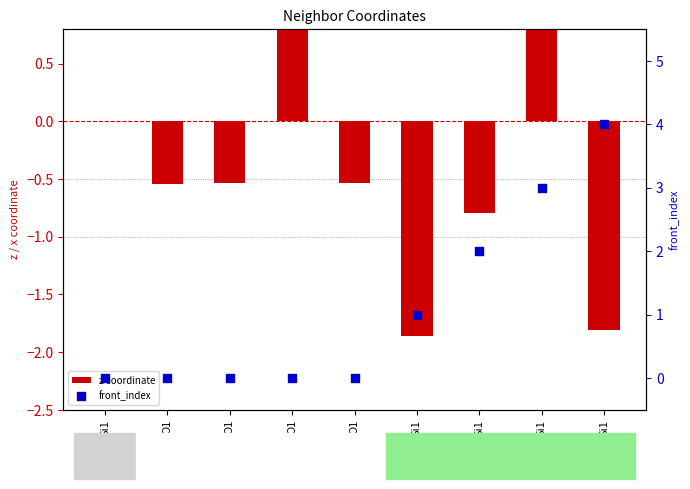

At how many categories does at least one series exceed 1?

4